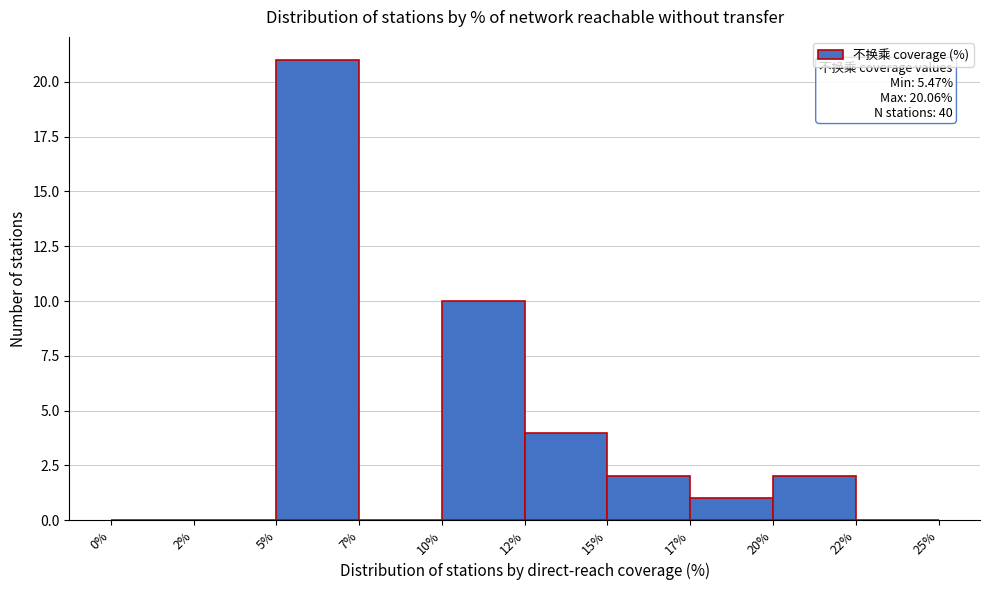

Reading left to right, extract all data points from this chart.

0%=0	2%=0	5%=21	7%=0	10%=10	12%=4	15%=2	17%=1	20%=2	22%=0